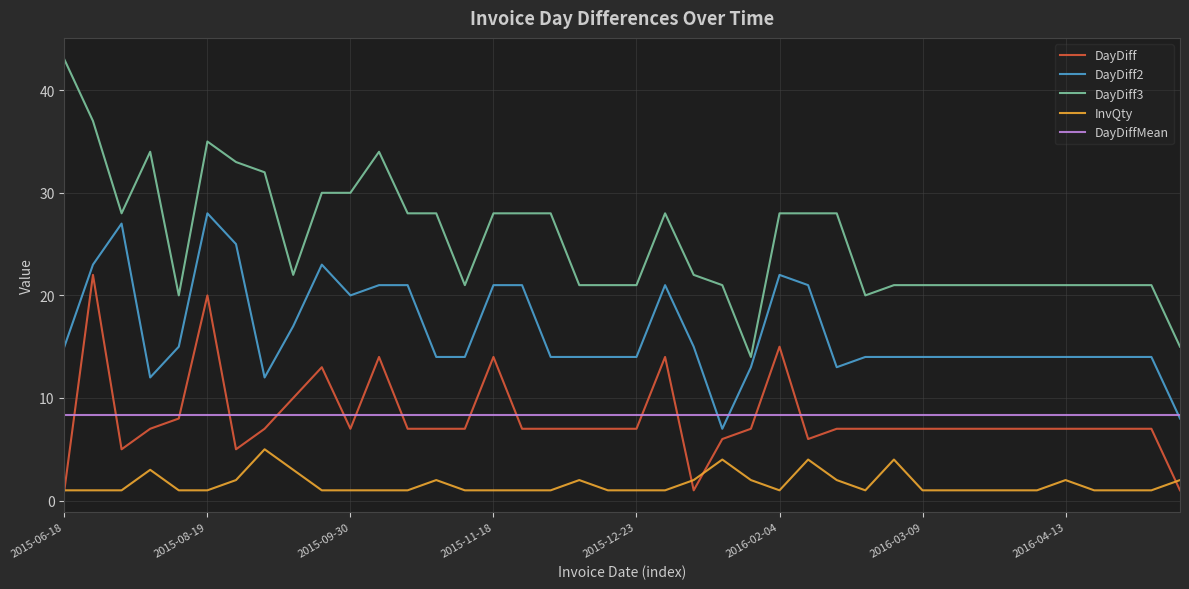

Which series has the widest spread of values?

DayDiff3